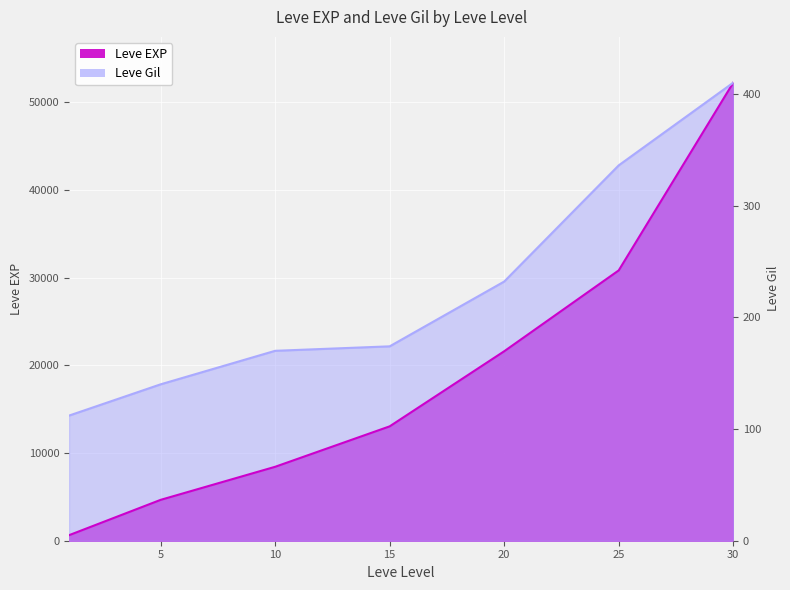

Where does the Leve EXP series first go above 13040?

20